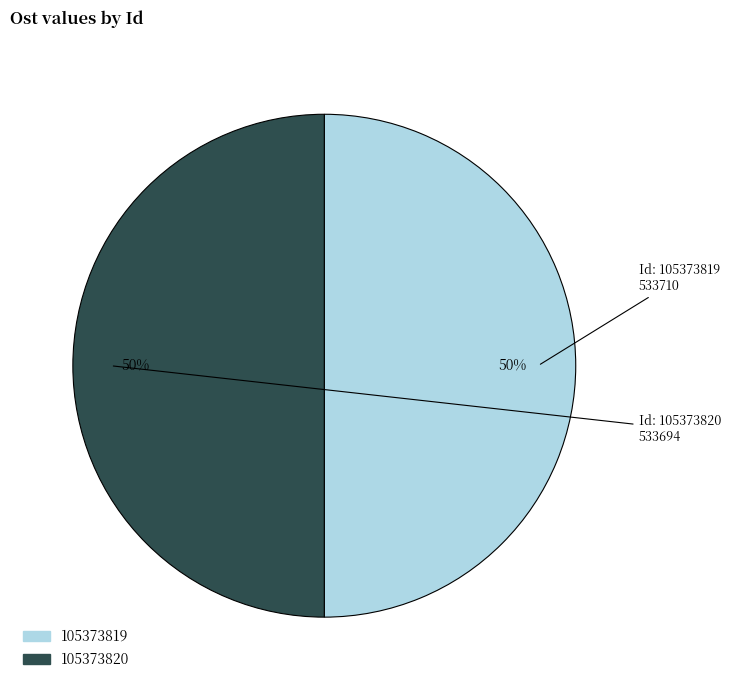

Approximately how many times larger is the value at 105373819 compared to 105373820?

1.0